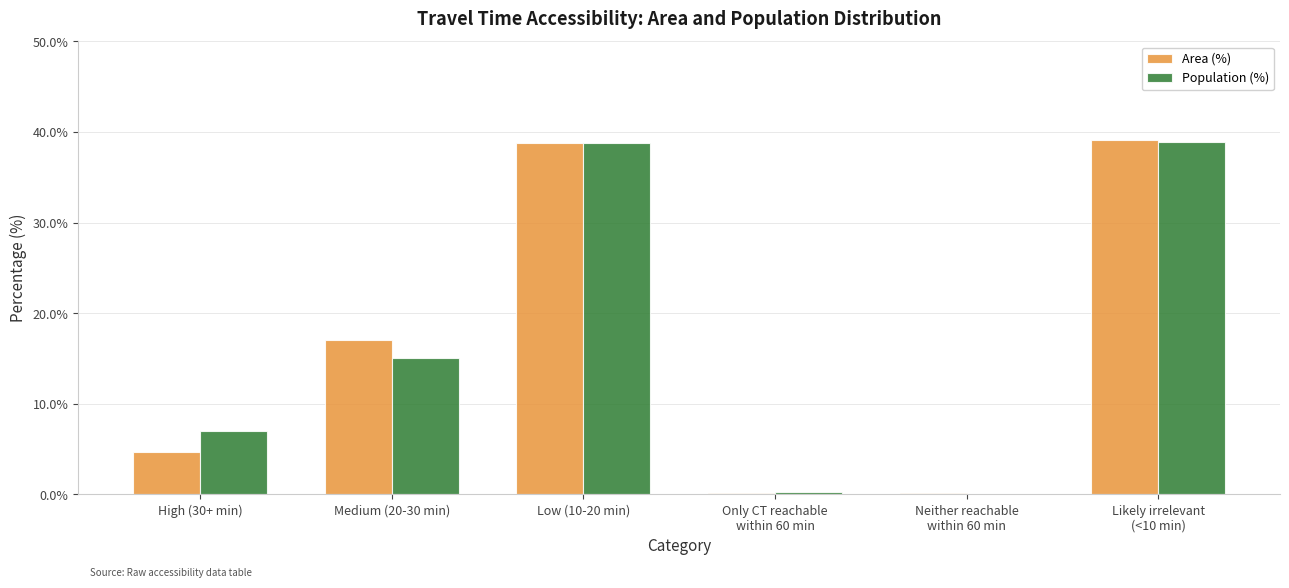

Is the value of Population (%) at Medium (20-30 min) greater than the value of Area (%) at Low (10-20 min)?

No